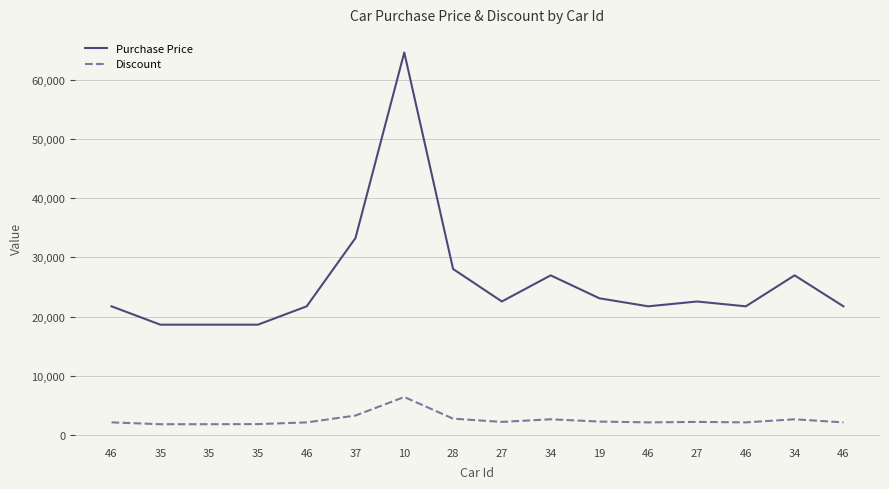

What is the sum of all Discount values?

41311